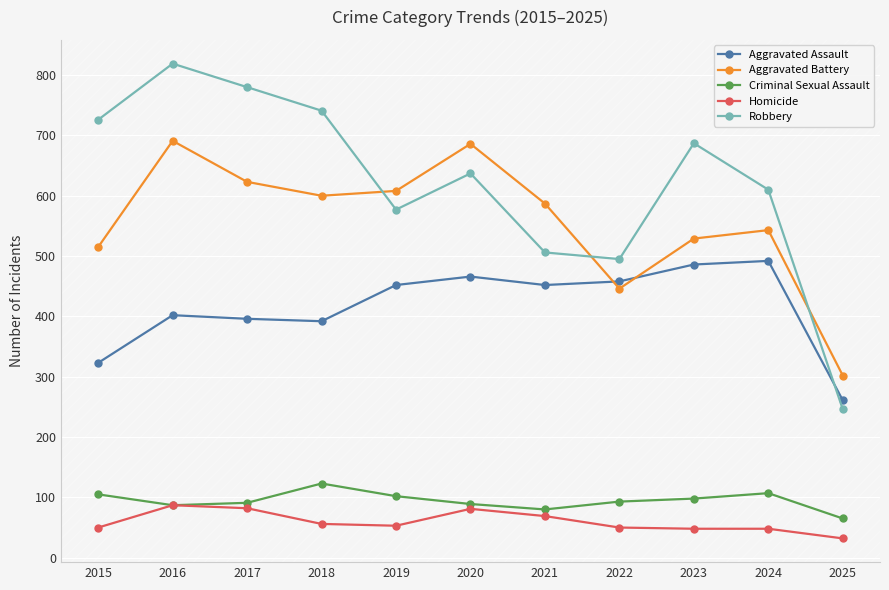

True or false: Homicide and Aggravated Assault cross at least once.

False